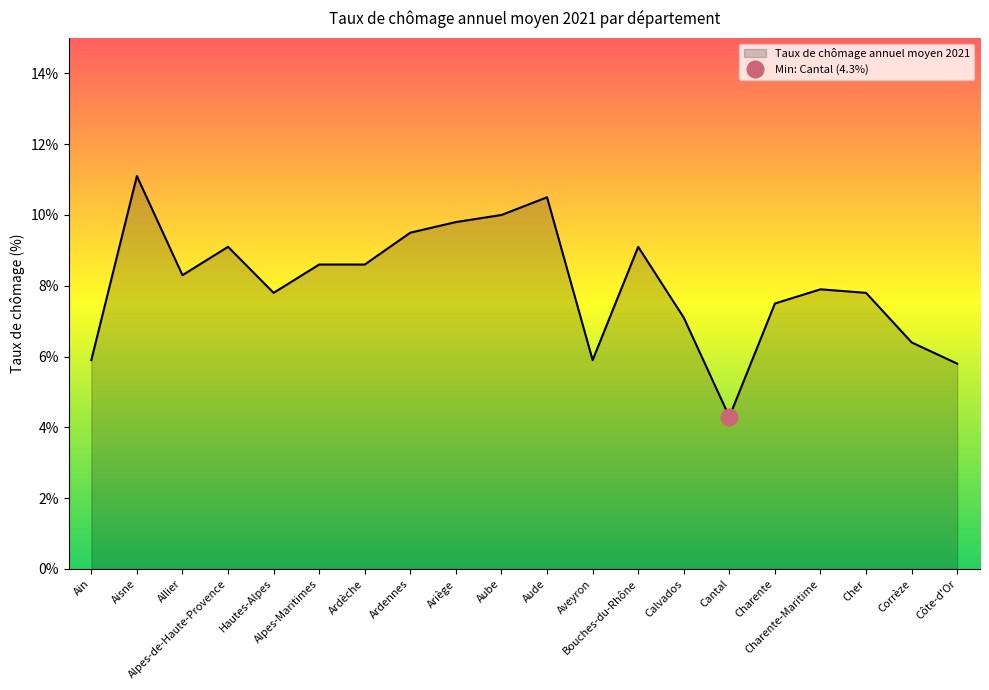

Does the chart display data point markers on the line(s)?

No